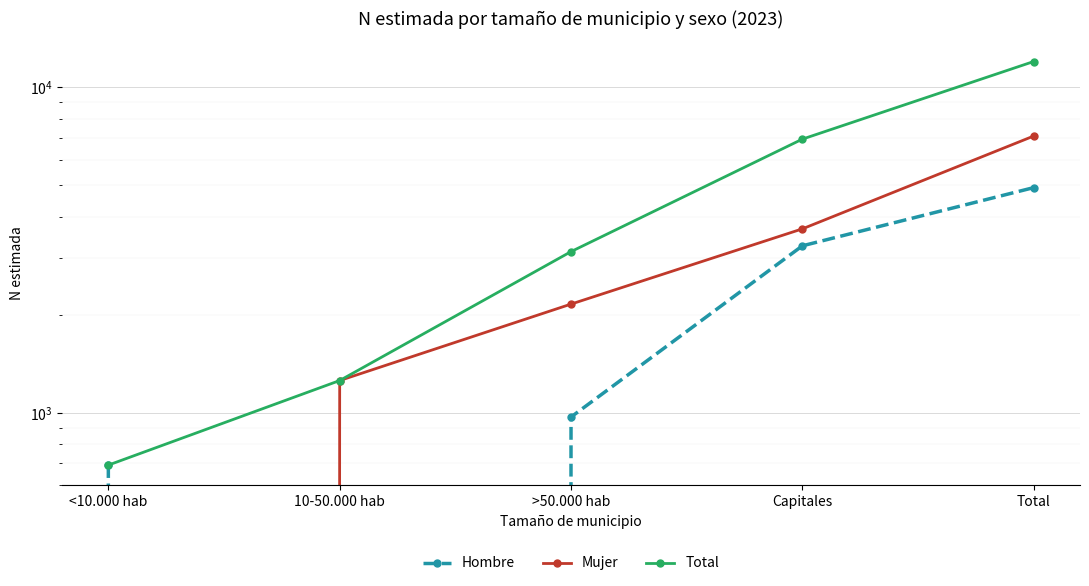

Reading left to right, what are all the values shown in this chart?

Hombre: <10.000 hab=691	10-50.000 hab=0	>50.000 hab=971	Capitales=3261	Total=4923
Mujer: <10.000 hab=0	10-50.000 hab=1257	>50.000 hab=2159	Capitales=3677	Total=7092
Total: <10.000 hab=691	10-50.000 hab=1257	>50.000 hab=3130	Capitales=6938	Total=12016